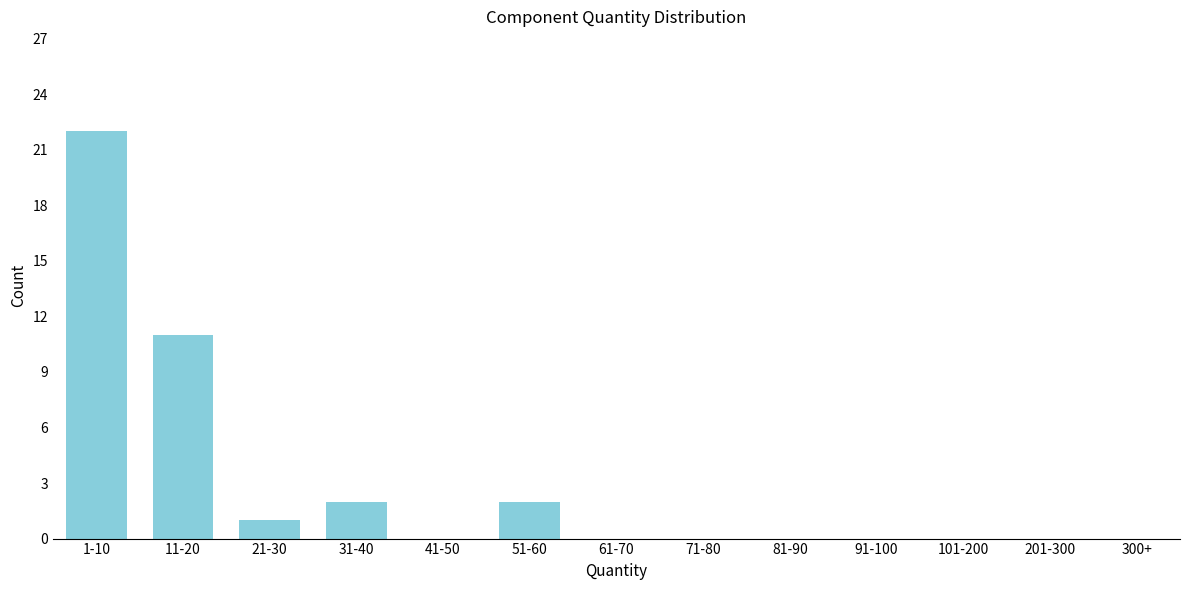

Reading left to right, list all the values displayed in this chart.

1-10=22	11-20=11	21-30=1	31-40=2	41-50=0	51-60=2	61-70=0	71-80=0	81-90=0	91-100=0	101-200=0	201-300=0	300+=0